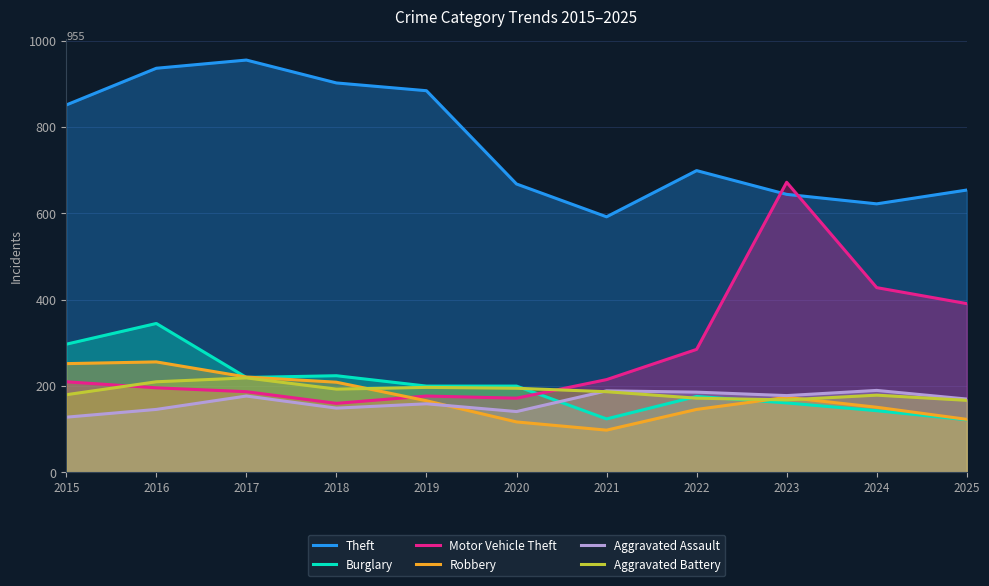

How many values in the Burglary series are below 200?

5